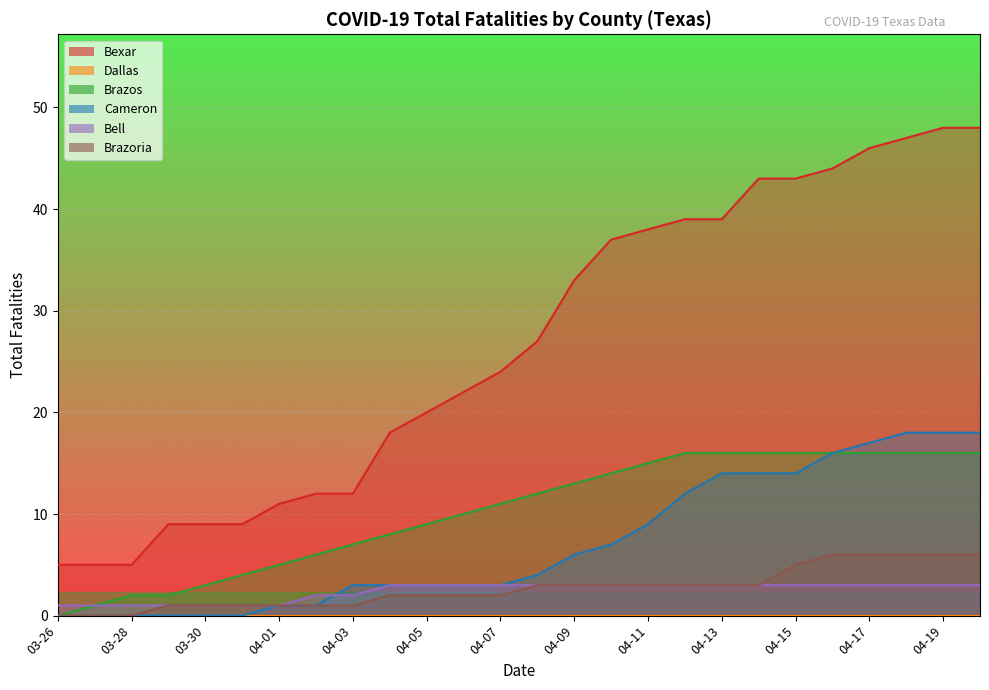

How many series are shown in this chart?

6